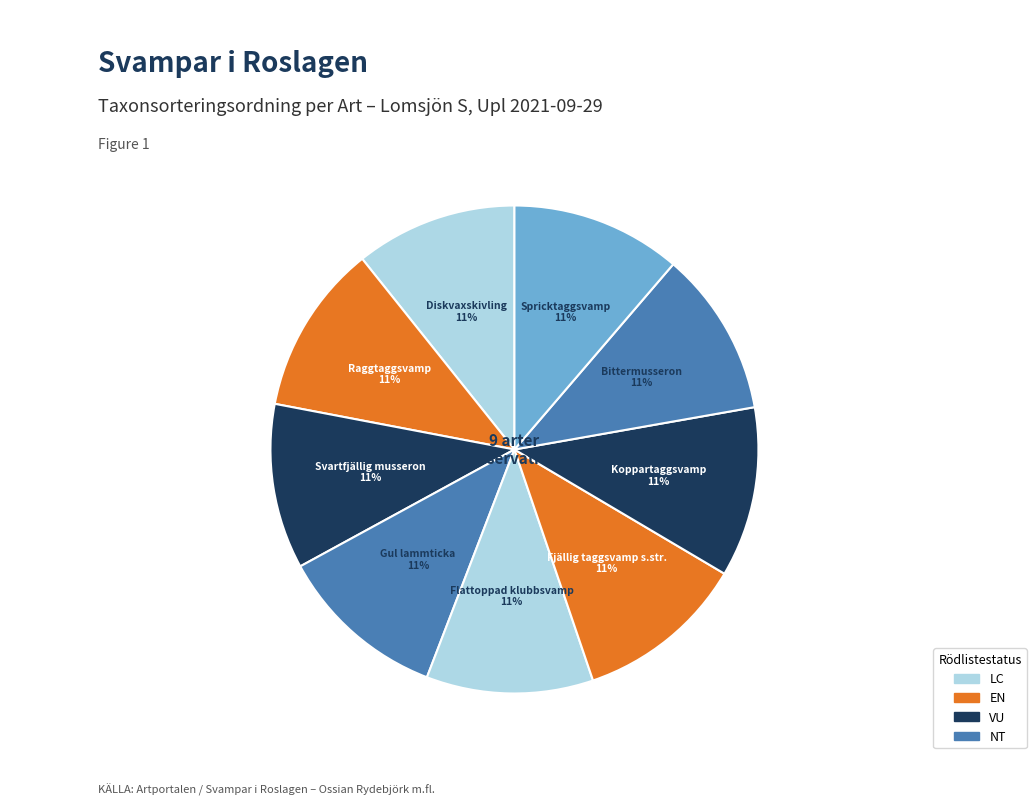

Count the number of slices in the pie.

9